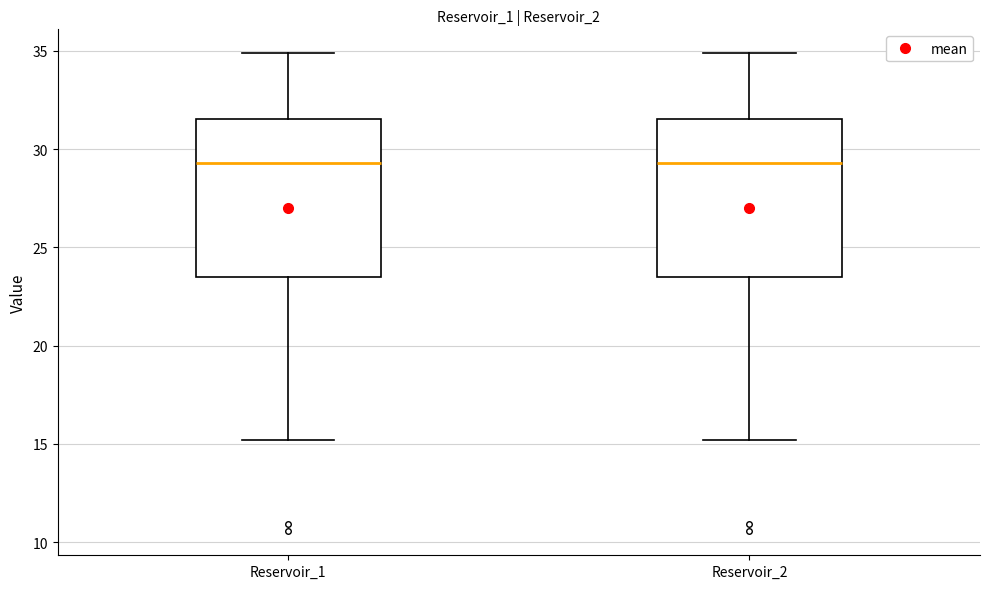

Where does the median line of the box for Reservoir_2 sit on the y-axis? The values are not printed on the chart, so give them approximately, as read against the axis.

29.5